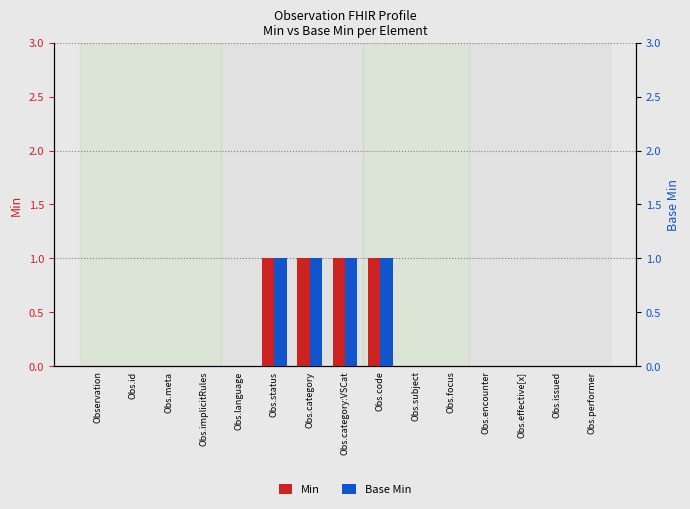

What is the label of the 6th bar from the right?

Obs.subject